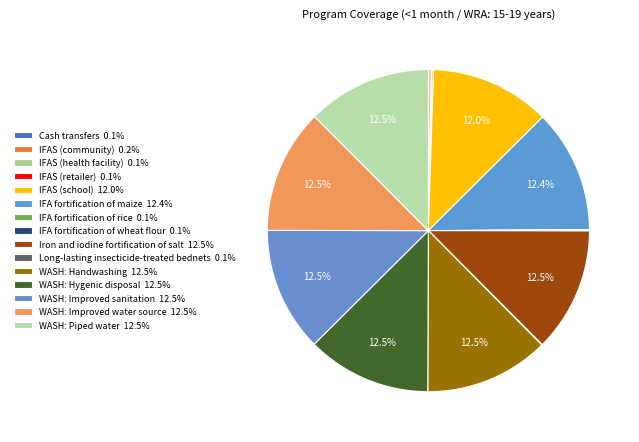

To the nearest percent, what is the difference between the WASH: Hygenic disposal and Cash transfers slice percentages?

12%